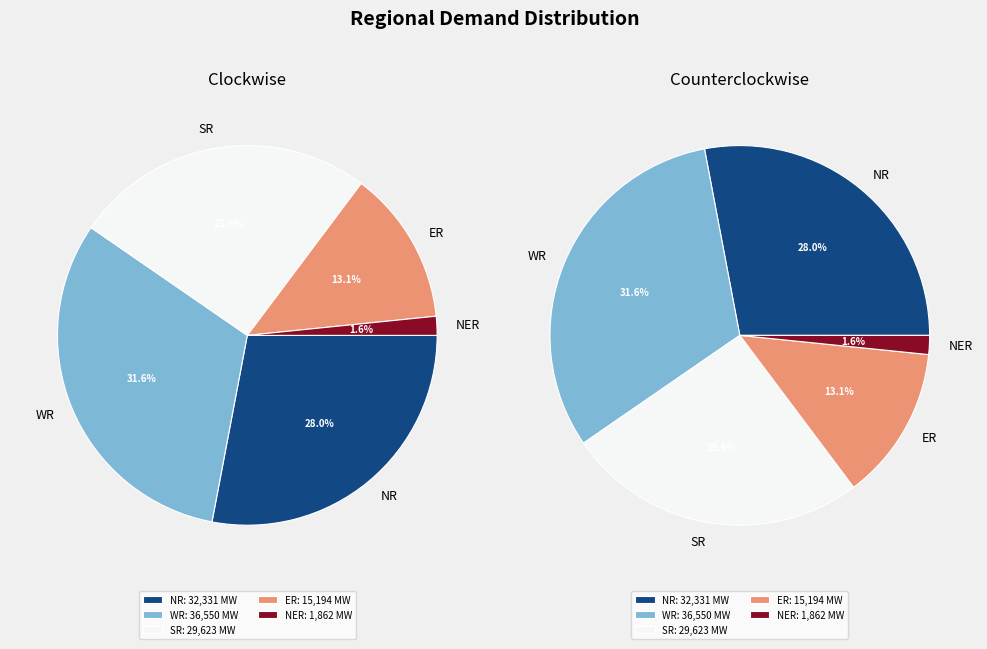

To the nearest percent, what is the average slice percentage?

20%